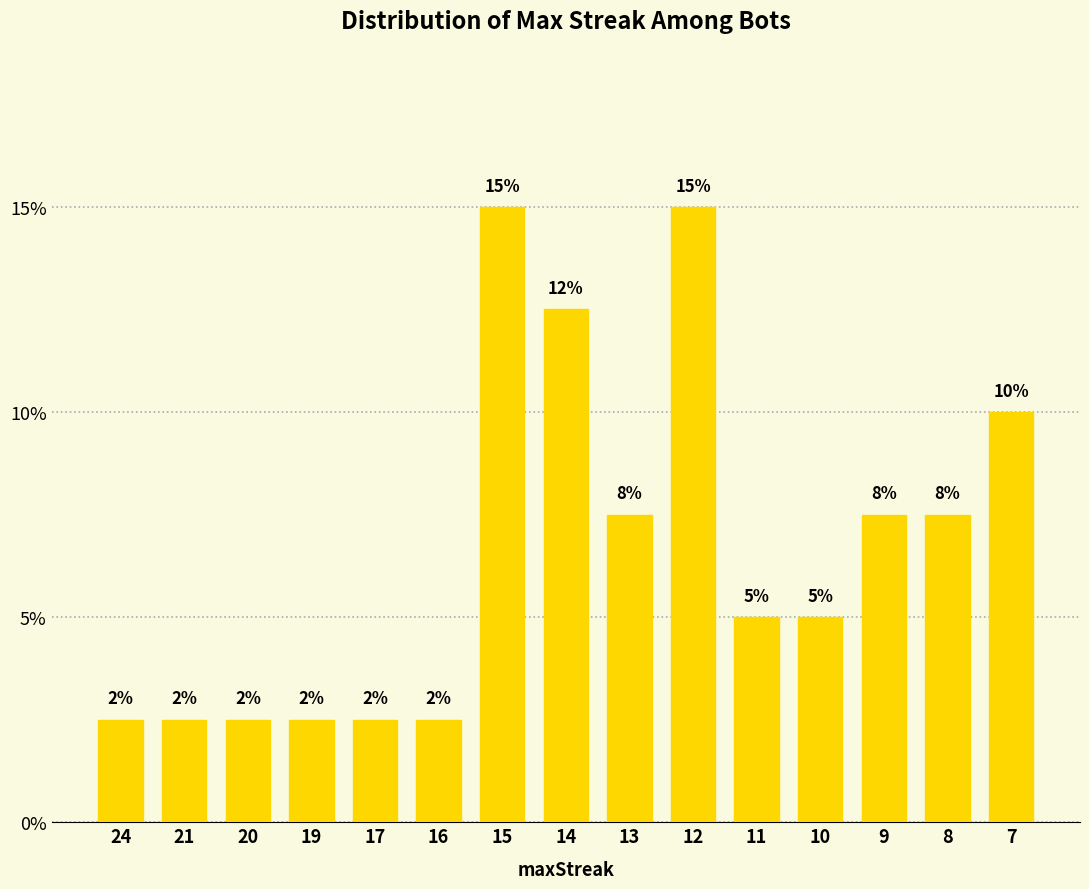

How many bars are there in total?

15